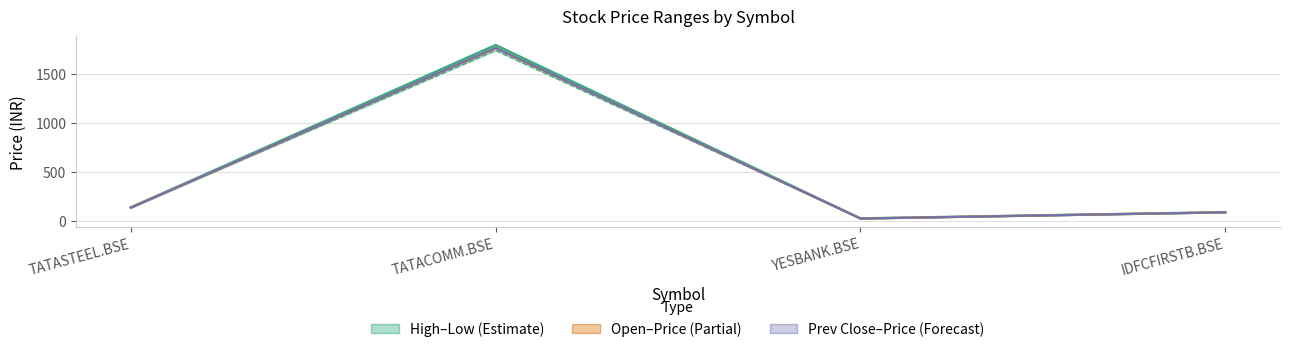

Reading right to left, extract all data points from this chart.

high: IDFCFIRSTB.BSE=87.5	YESBANK.BSE=24.3	TATACOMM.BSE=1794.7	TATASTEEL.BSE=135.9
open: IDFCFIRSTB.BSE=87.2	YESBANK.BSE=23.4	TATACOMM.BSE=1765.3	TATASTEEL.BSE=135.2
previous close: IDFCFIRSTB.BSE=87.0	YESBANK.BSE=23.2	TATACOMM.BSE=1766.5	TATASTEEL.BSE=134.2